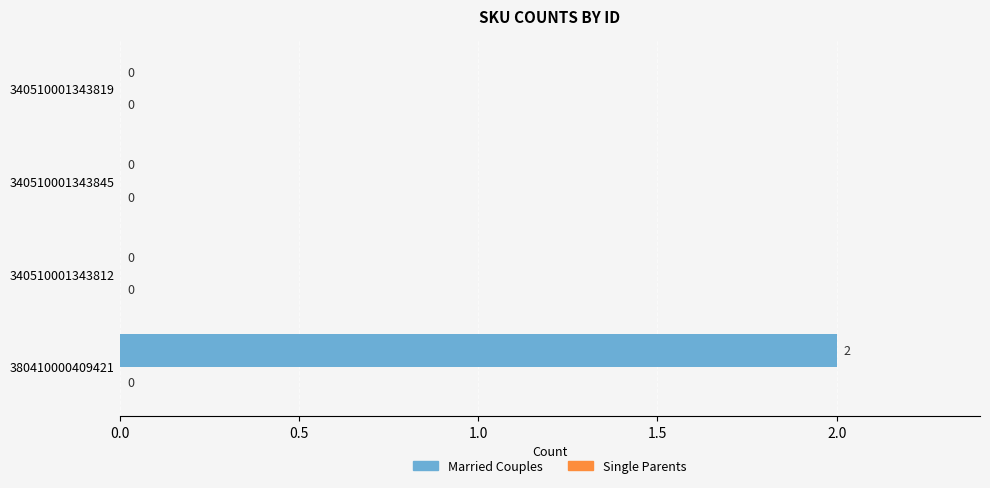

Which has a higher value, 340510001343812 or 380410000409421?

380410000409421